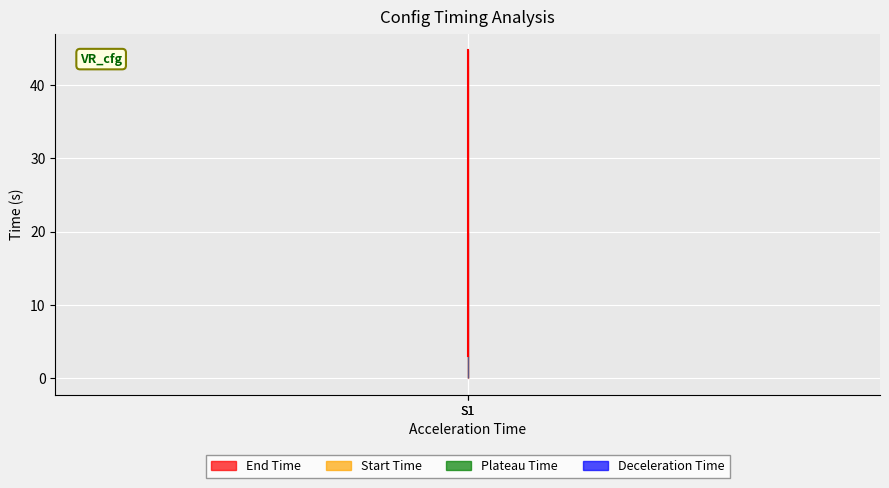

Reading left to right, transcribe all the data shown in this chart.

End Time: 3.0	44.7
Start Time: 42.5	42.5
Plateau Time: 3.0	3.0
Deceleration Time: 20.0	20.0